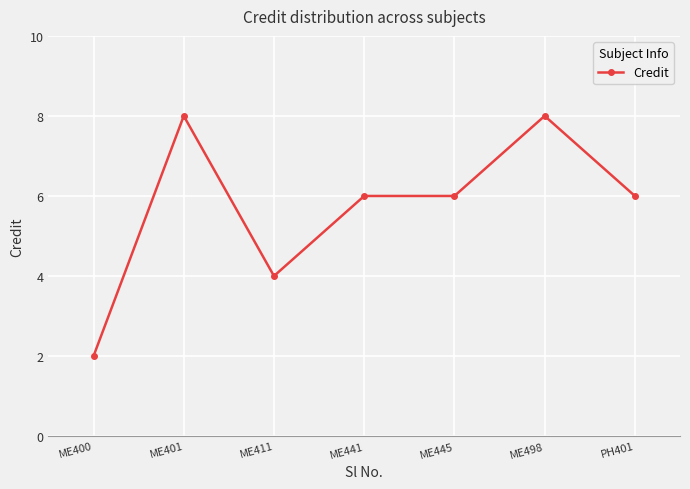

Reading right to left, list all the values displayed in this chart.

PH401=6	ME498=8	ME445=6	ME441=6	ME411=4	ME401=8	ME400=2